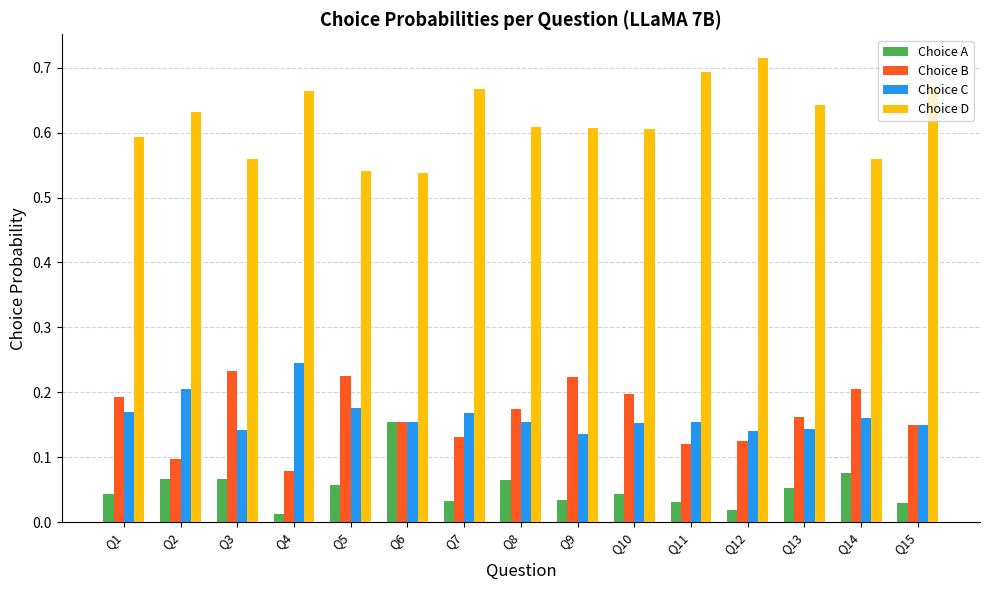

At how many categories does at least one series exceed 0?

15